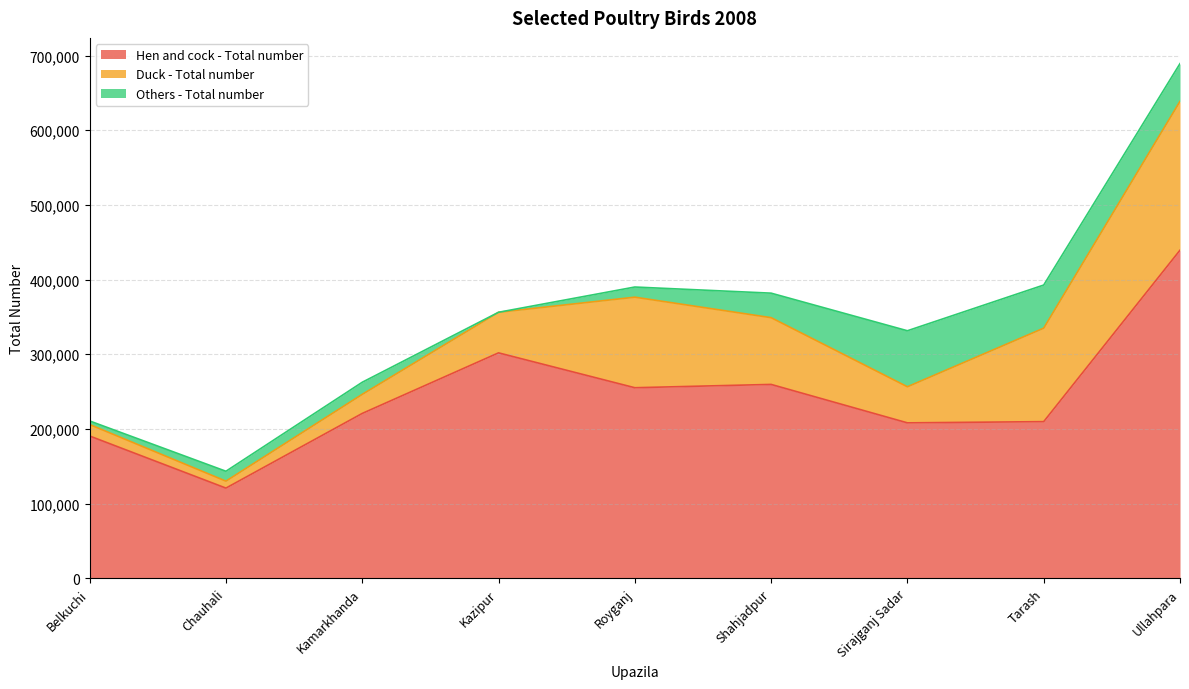

Between Kazipur and Royganj, which is larger?

Kazipur